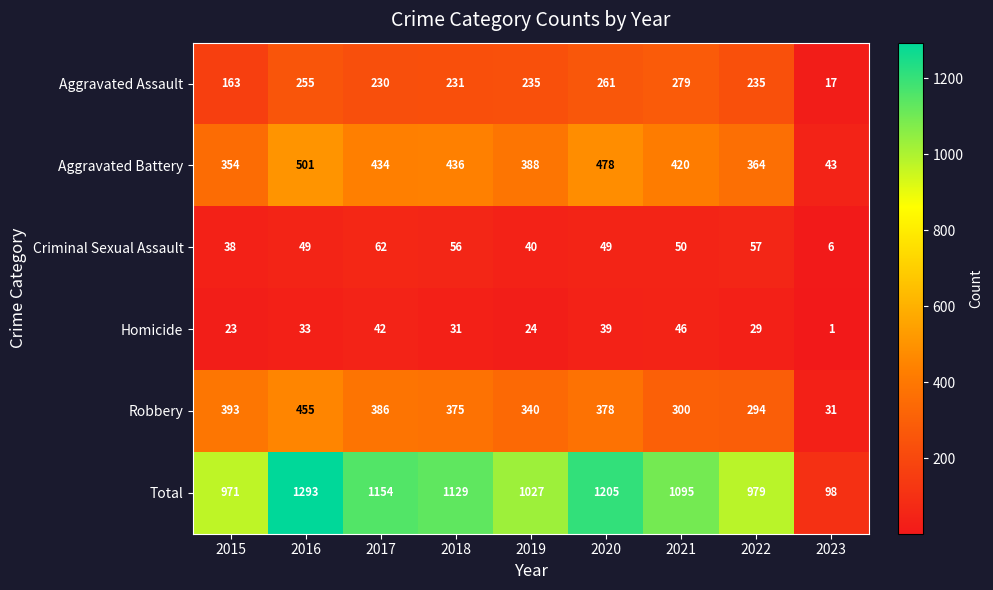

The Homicide series shows 42 at 2019. True or false?

False